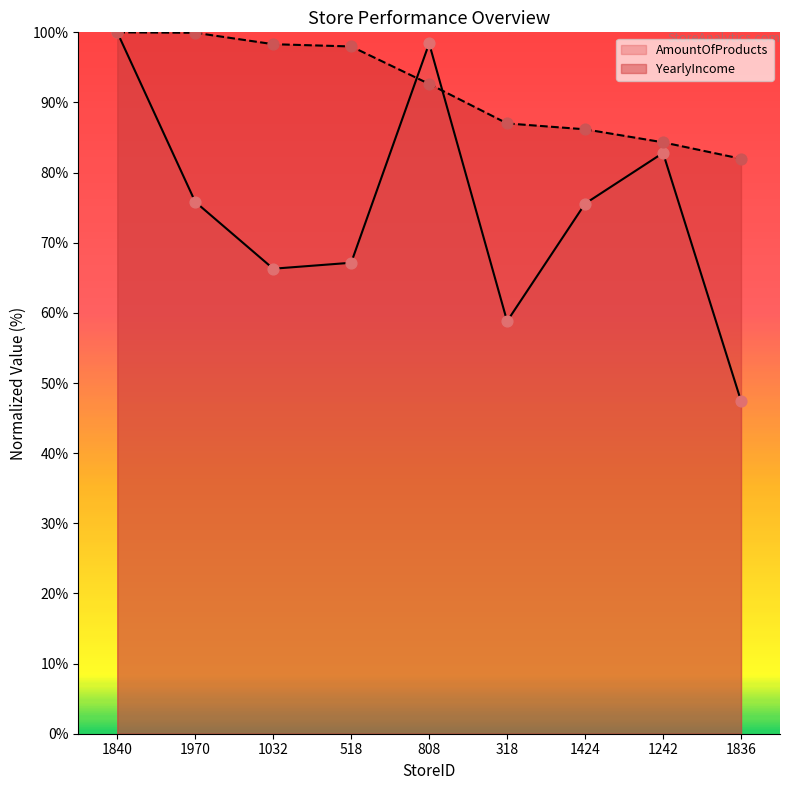

Is the value of YearlyIncome at 1840 greater than the value of AmountOfProducts at 318?

Yes